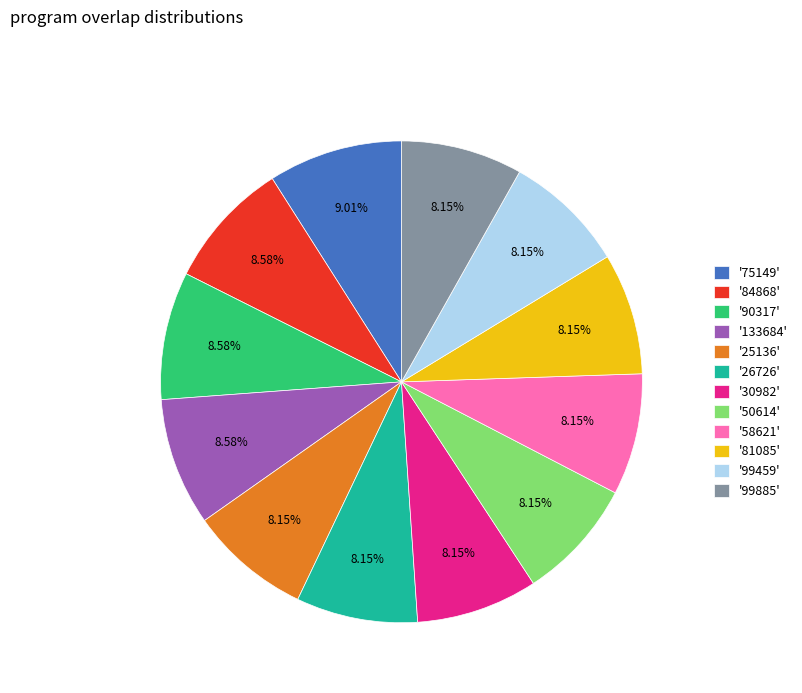

To the nearest percent, what is the difference between the largest and smallest slice percentages?

1%